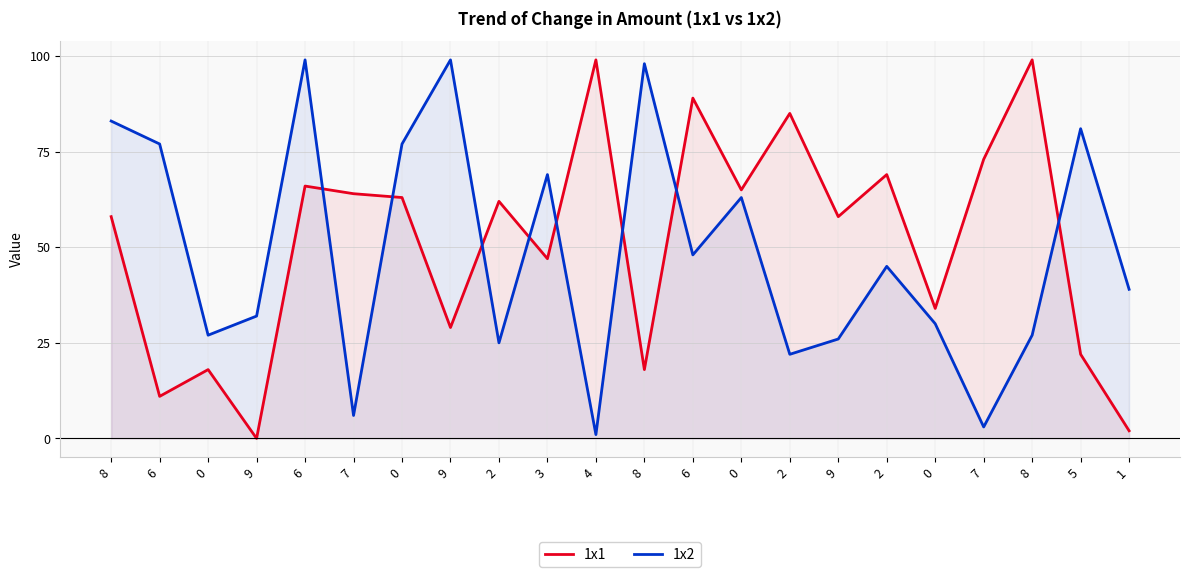

What is the total value across all series at 0?

45